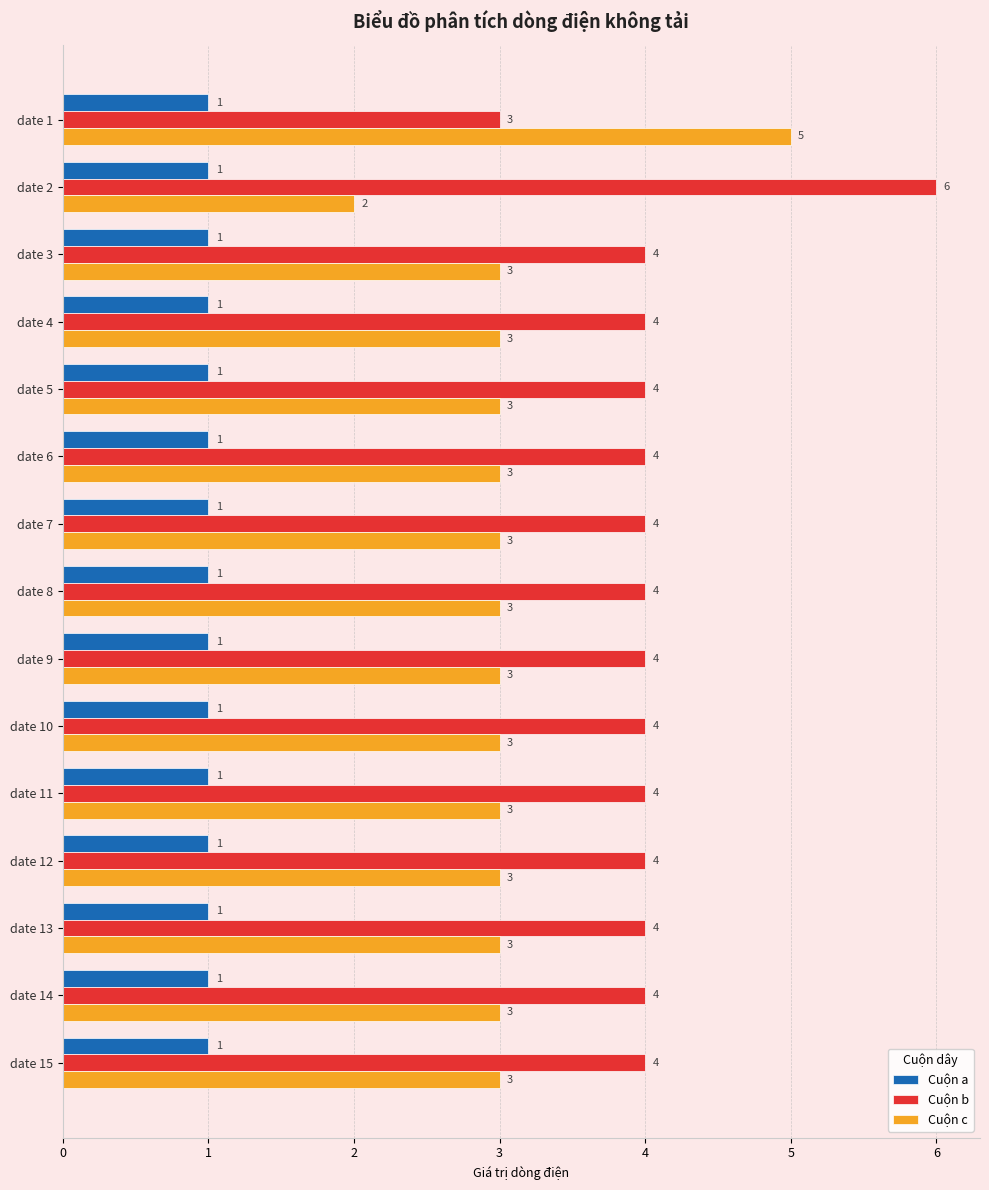

What are all the series names shown in the legend?

Cuộn a, Cuộn b, Cuộn c